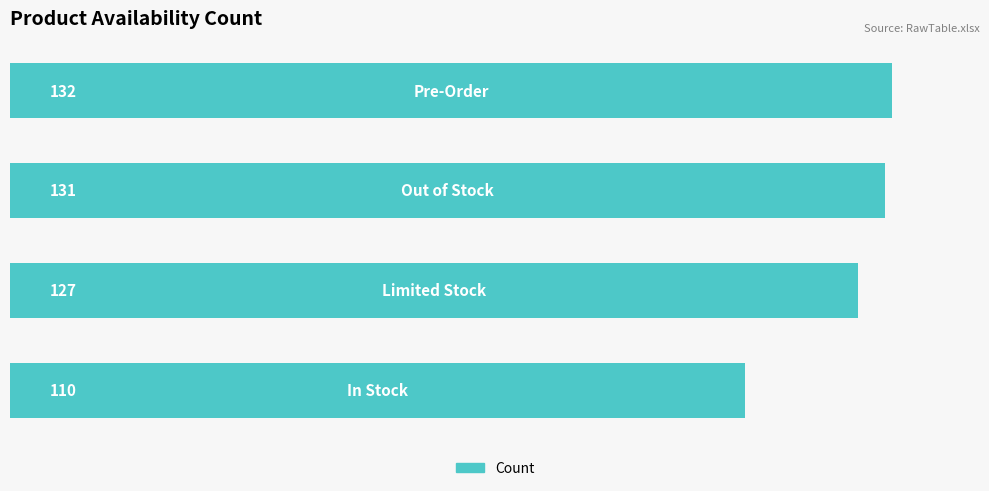

What is the smallest value displayed?

110